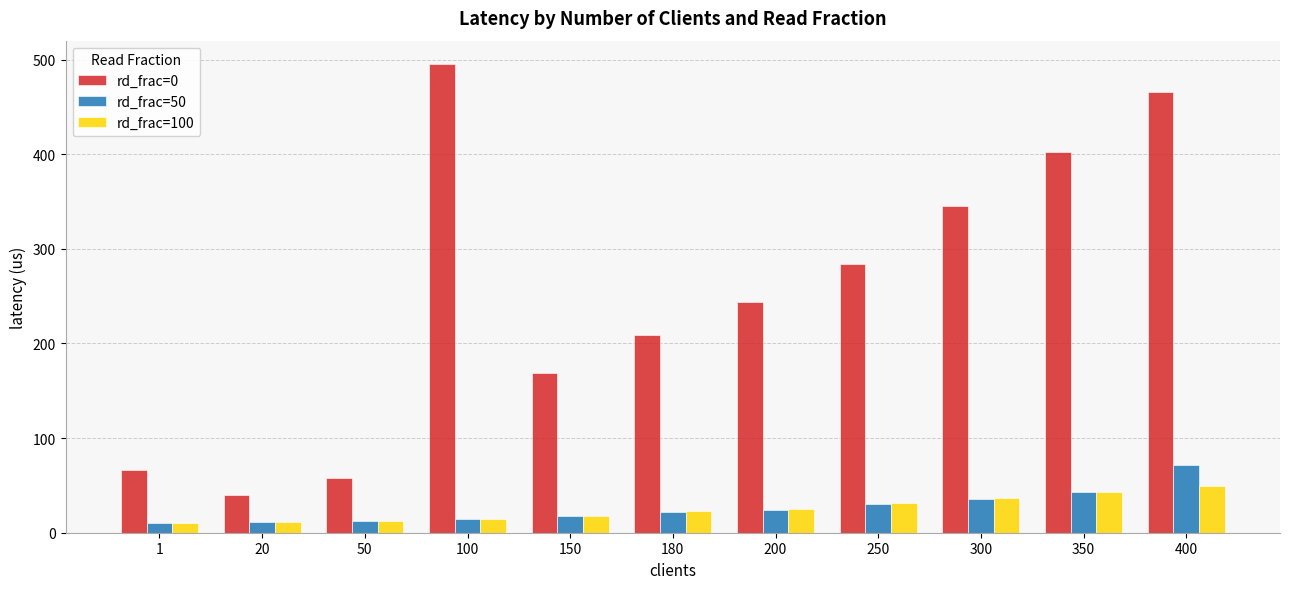

Is it true that rd_frac=0 equals 39.4 at 20?

True